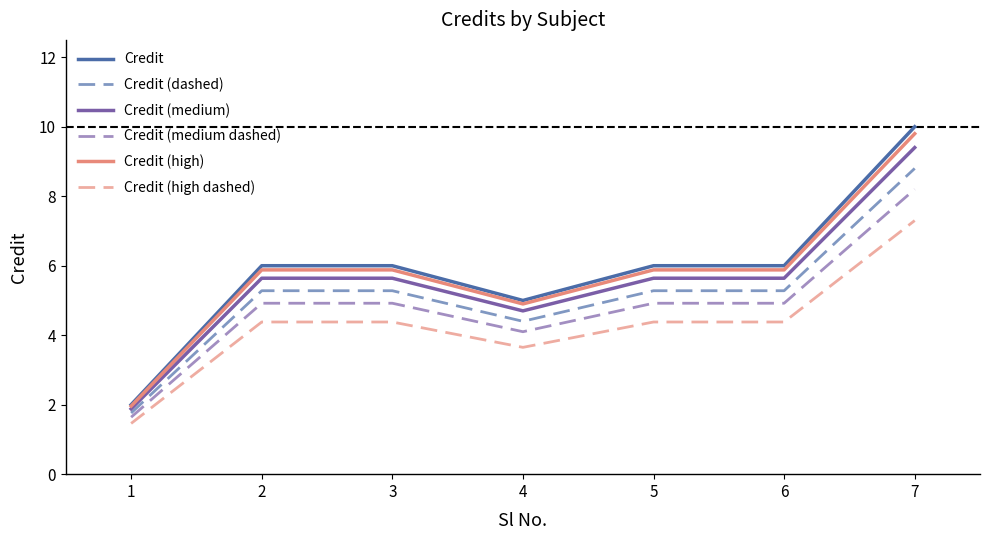

At how many categories does at least one series exceed 7?

1